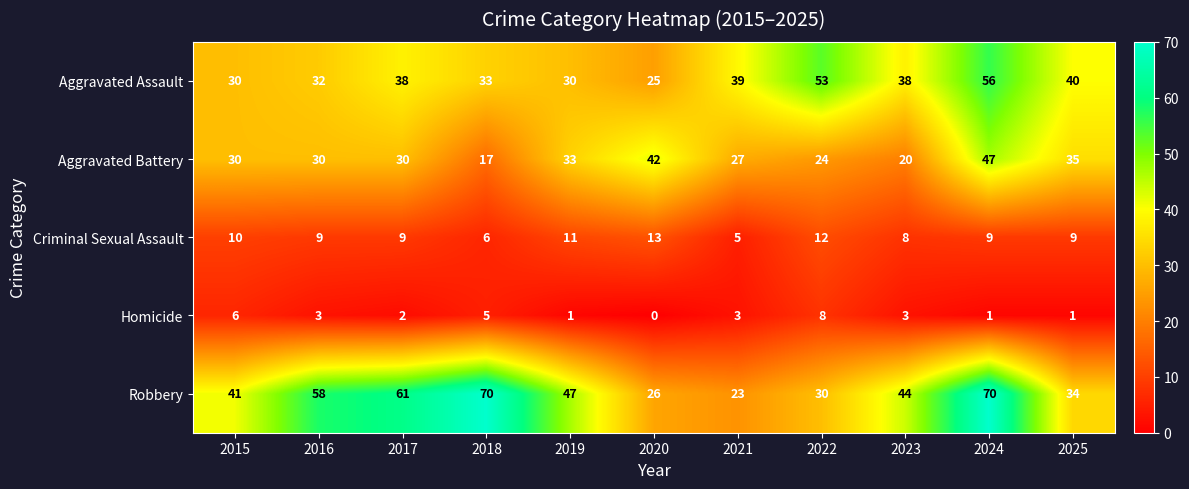

Which series has the largest range (max minus min)?

Robbery